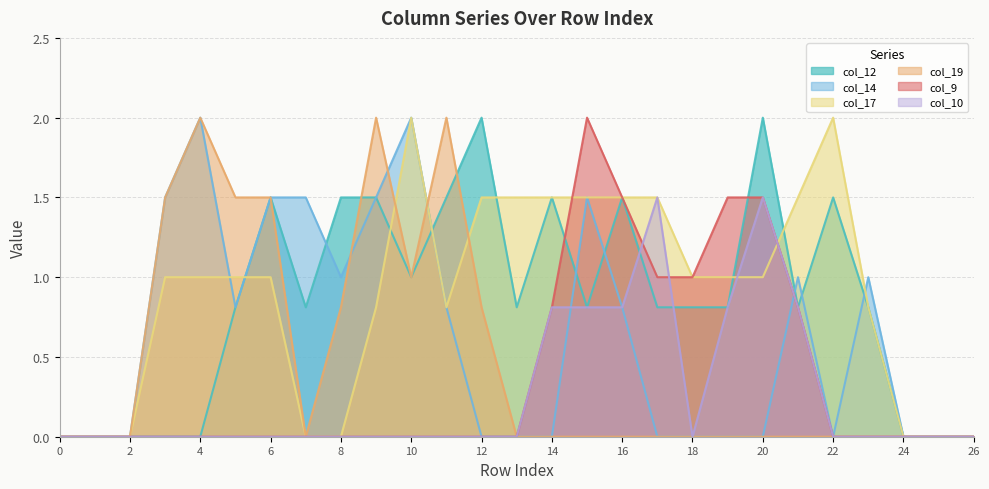

Which series has the largest total across all categories?

col_17